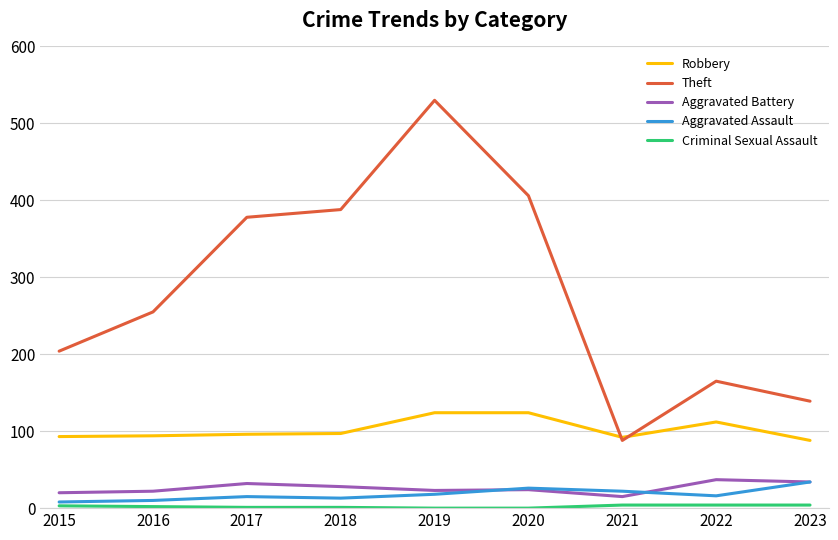

What is the difference between the Robbery values at 2021 and 2018?

5